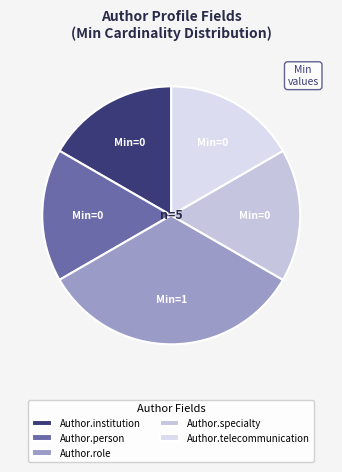

Which slice is the largest?

Author.role